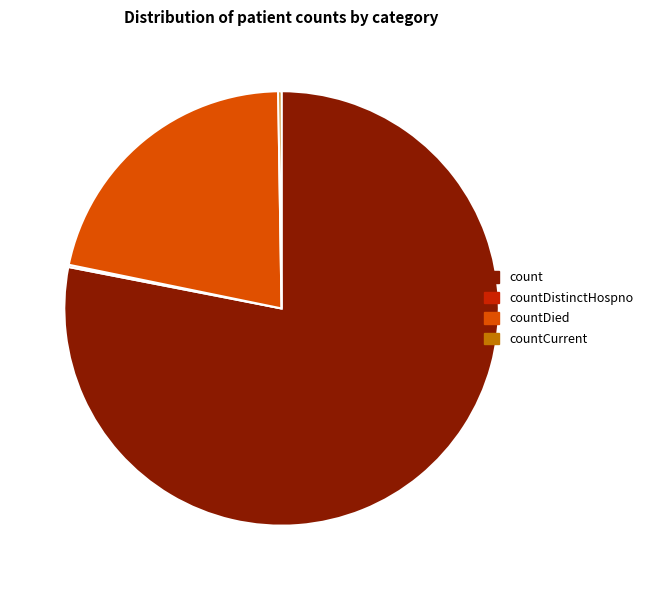

Does any single category account for the majority?

Yes